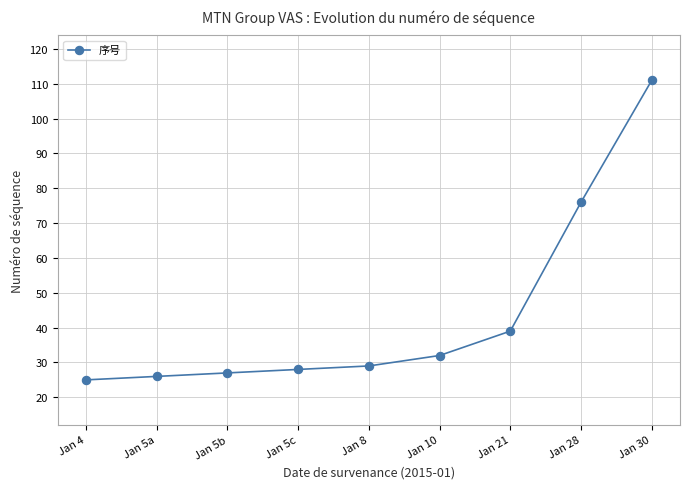

What is the value of the 8th point from the left?

76